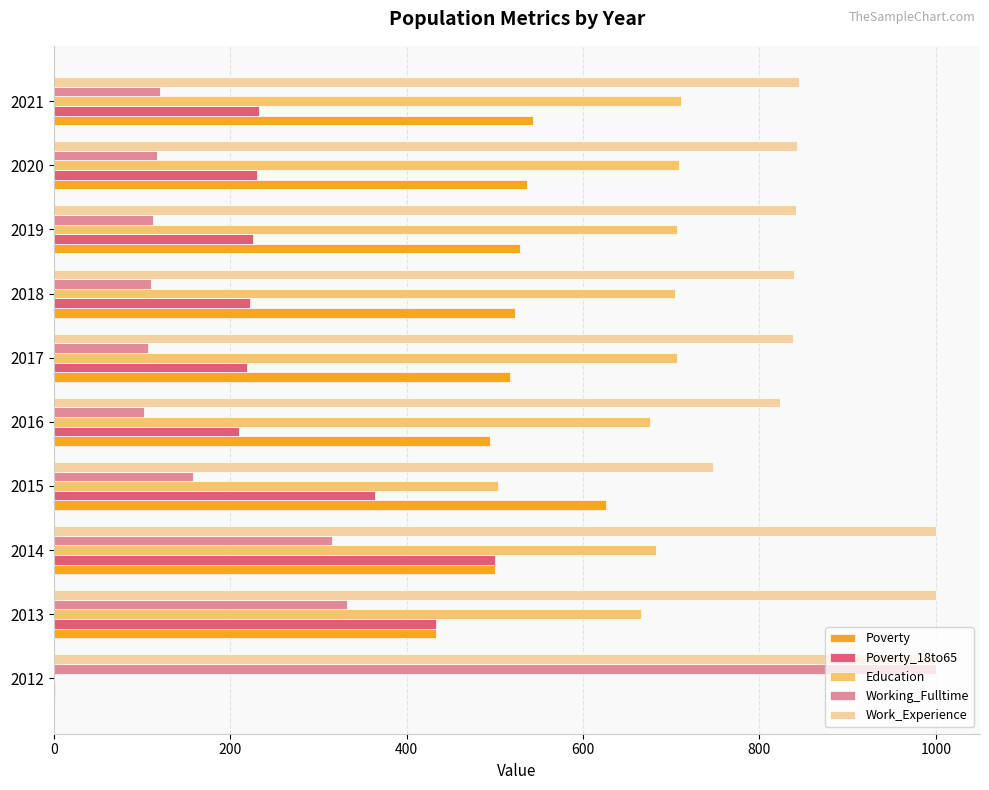

Which series changed the most between 2014 and 2021?

Poverty_18to65